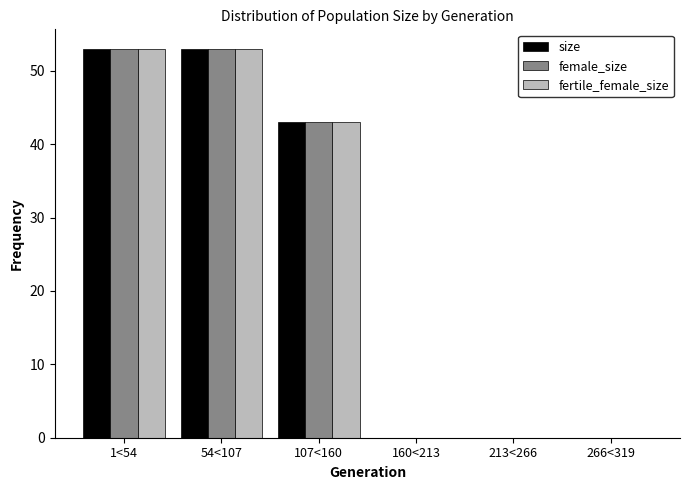

Reading left to right, list all the values displayed in this chart.

size: 1<54=53	54<107=53	107<160=43	160<213=0	213<266=0	266<319=0
female_size: 1<54=53	54<107=53	107<160=43	160<213=0	213<266=0	266<319=0
fertile_female_size: 1<54=53	54<107=53	107<160=43	160<213=0	213<266=0	266<319=0